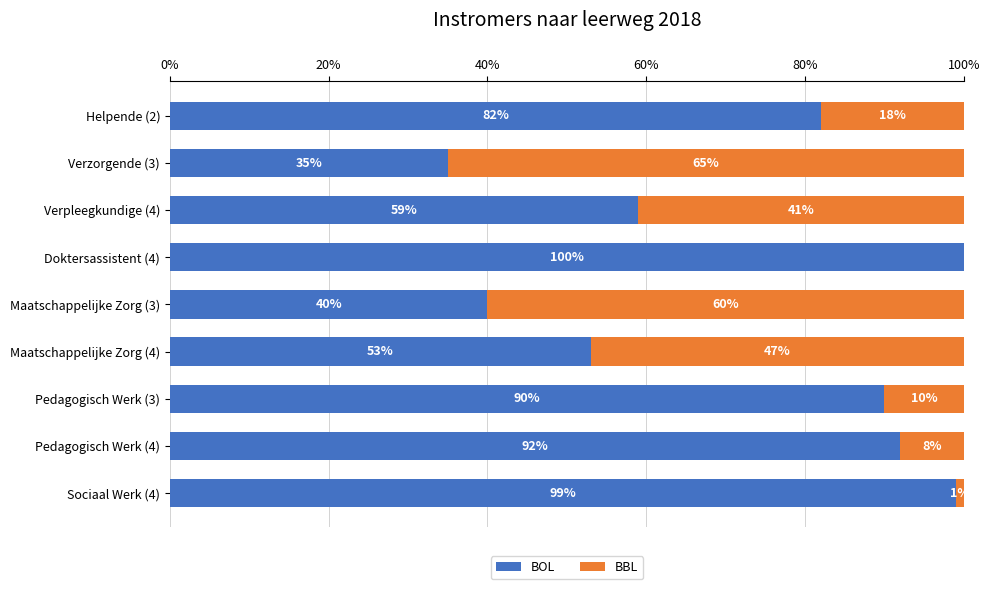

What is the average value of the BOL series?

72